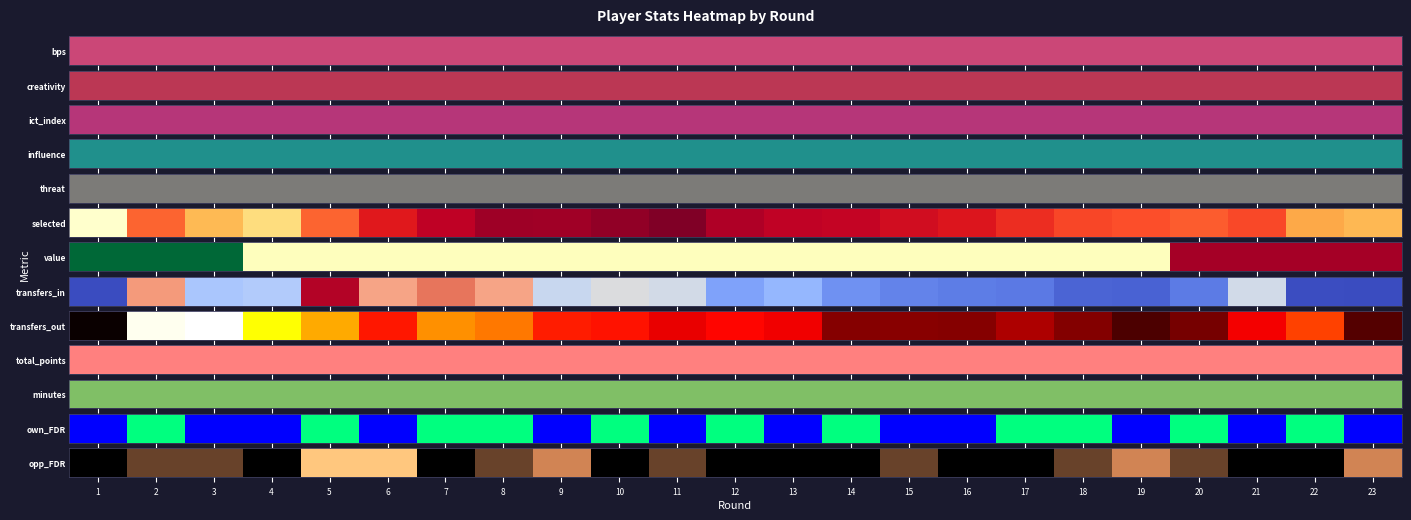

Reading left to right, what are all the values shown in this chart?

1=0.0	2=0.3	3=0.3	4=0.0	5=1.0	6=1.0	7=0.0	8=0.3	9=0.7	10=0.0	11=0.3	12=0.0	13=0.0	14=0.0	15=0.3	16=0.0	17=0.0	18=0.3	19=0.7	20=0.3	21=0.0	22=0.0	23=0.7